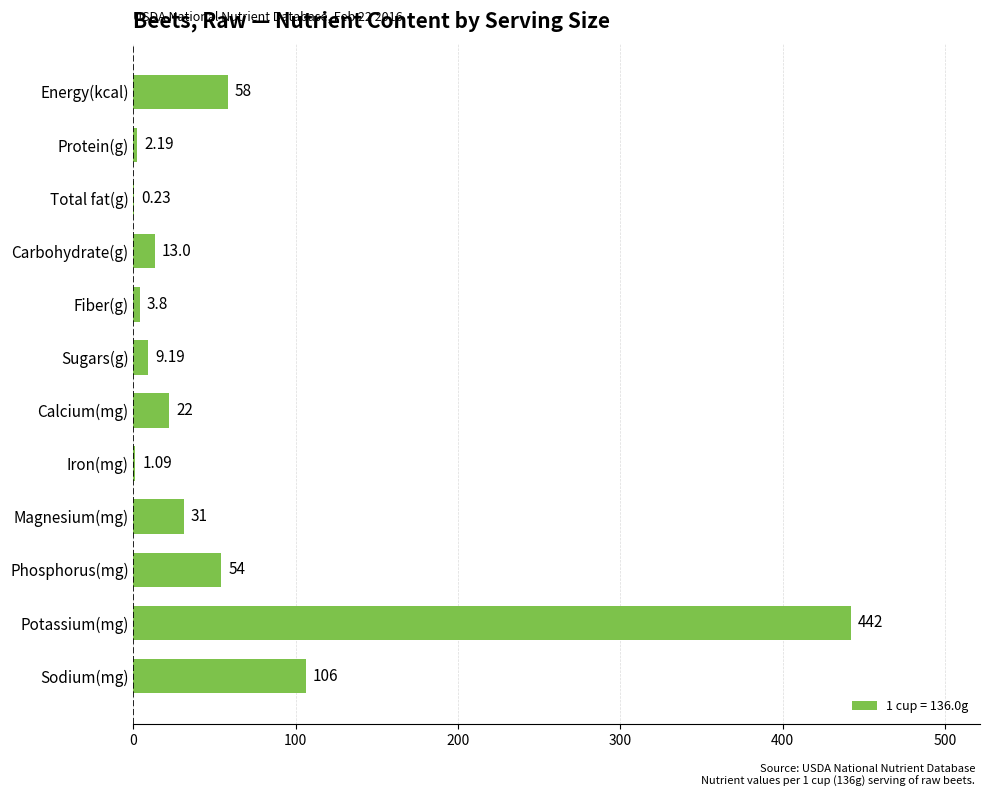

Between Sugars(g) and Fiber(g), which is larger?

Sugars(g)